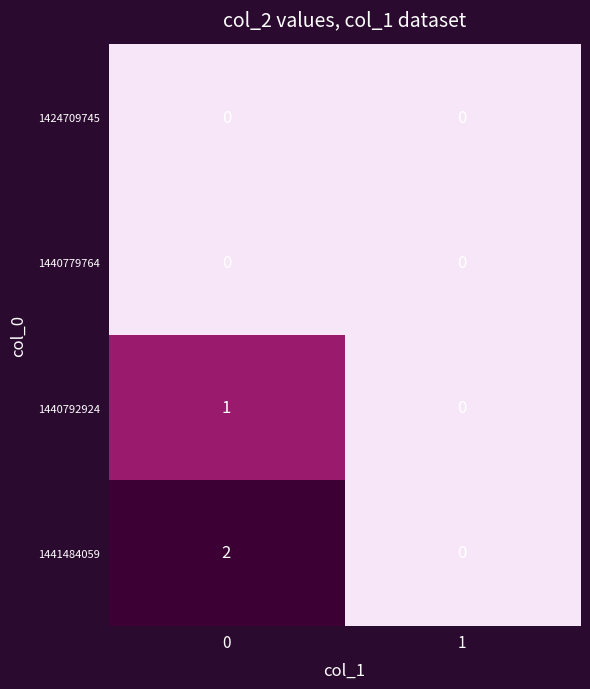

Reading right to left, what are all the values shown in this chart?

1424709745: 1=0	0=0
1440779764: 1=0	0=0
1440792924: 1=0	0=1
1441484059: 1=0	0=2